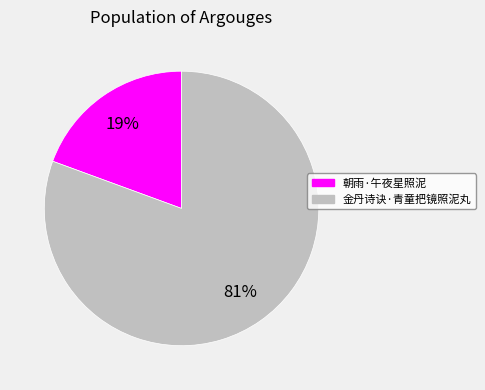

What is the majority slice?

金丹诗诀·青童把镜照泥丸